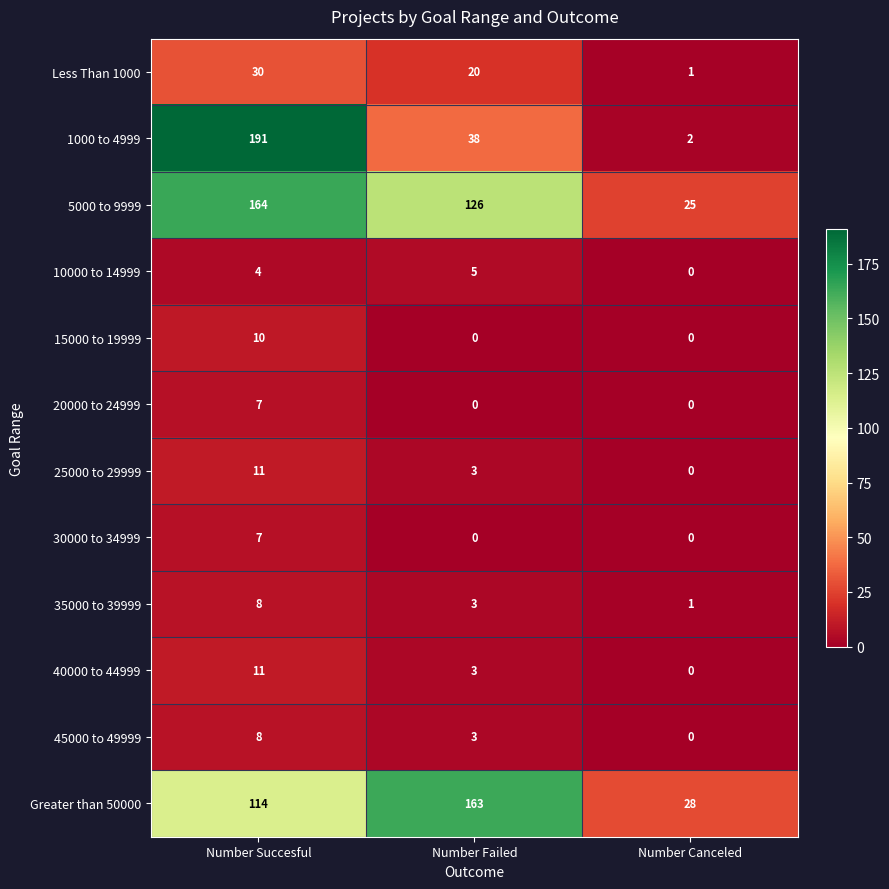

List the labels in order of 10000 to 14999 value, largest first.

Number Failed, Number Succesful, Number Canceled